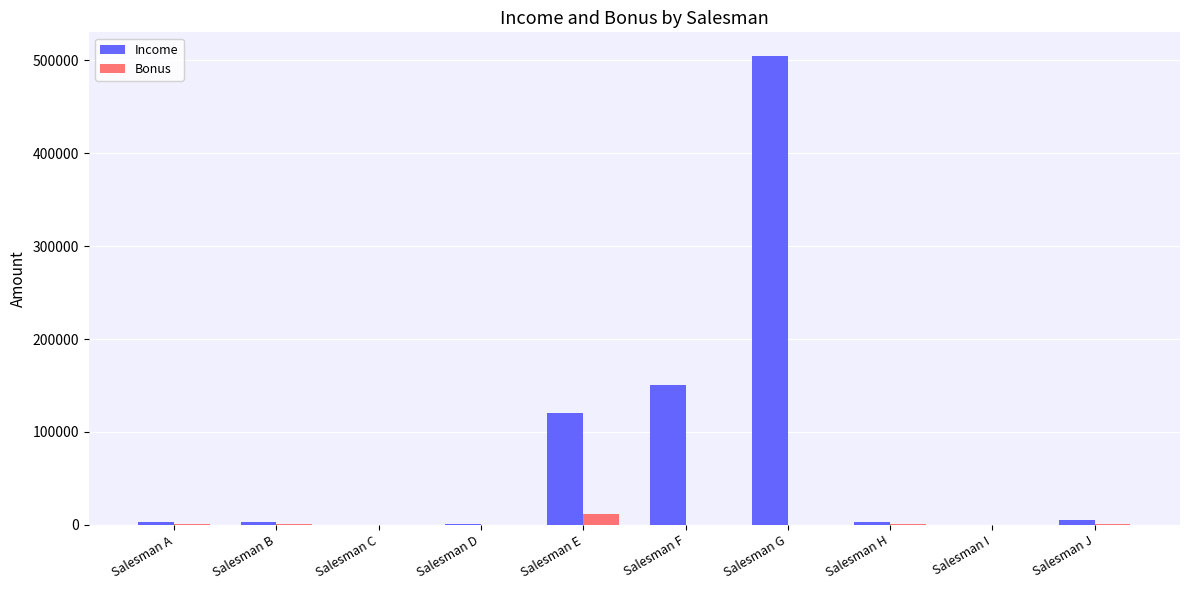

At which category is the sum across all series the highest?

Salesman G